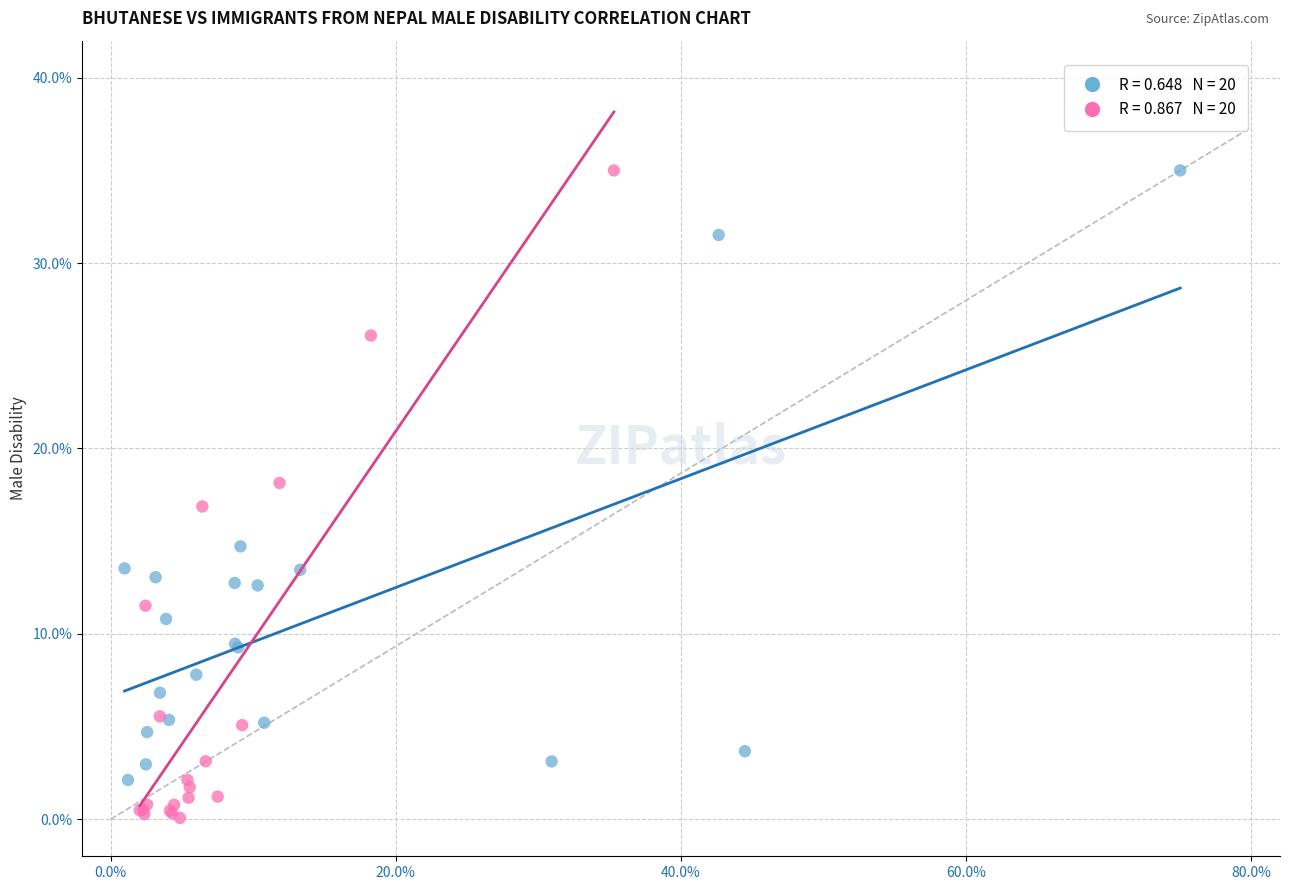

Which series contains the lowest Y value?

Immigrants from Nepal